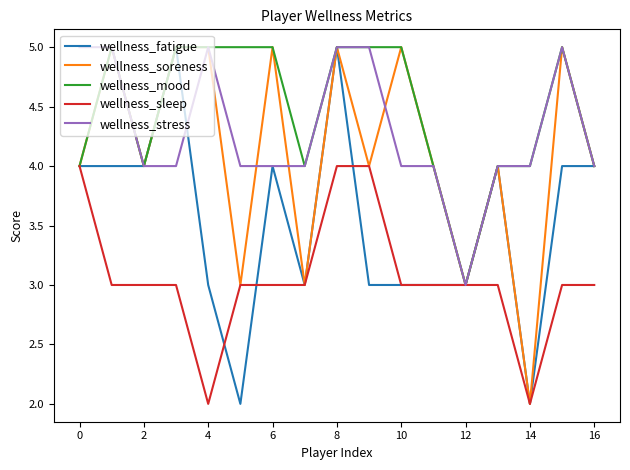

Which series has the largest total across all categories?

wellness_mood